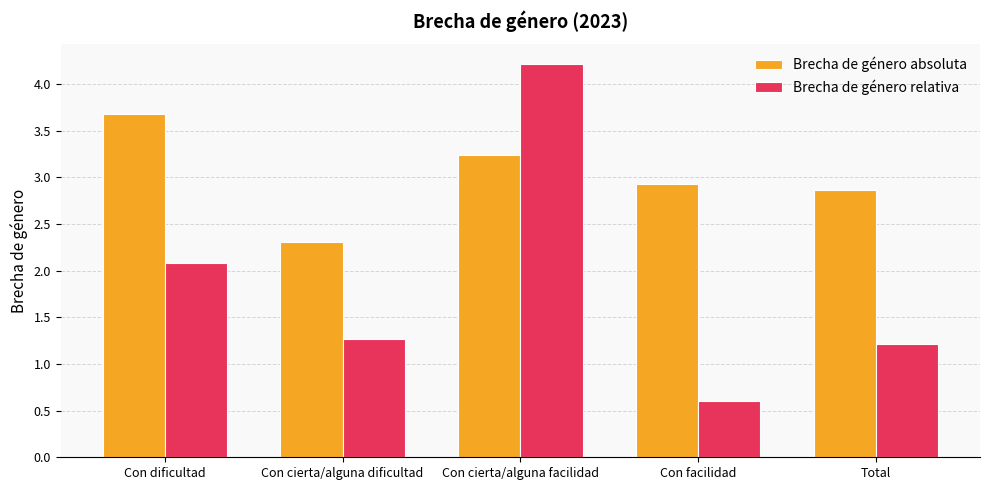

Reading right to left, what are all the values shown in this chart?

Brecha de género absoluta: Total=2.9	Con facilidad=2.9	Con cierta/alguna facilidad=3.2	Con cierta/alguna dificultad=2.3	Con dificultad=3.7
Brecha de género relativa: Total=1.2	Con facilidad=0.6	Con cierta/alguna facilidad=4.2	Con cierta/alguna dificultad=1.3	Con dificultad=2.1